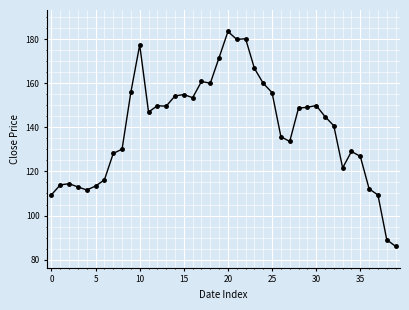

What is the smallest value displayed?

86.0